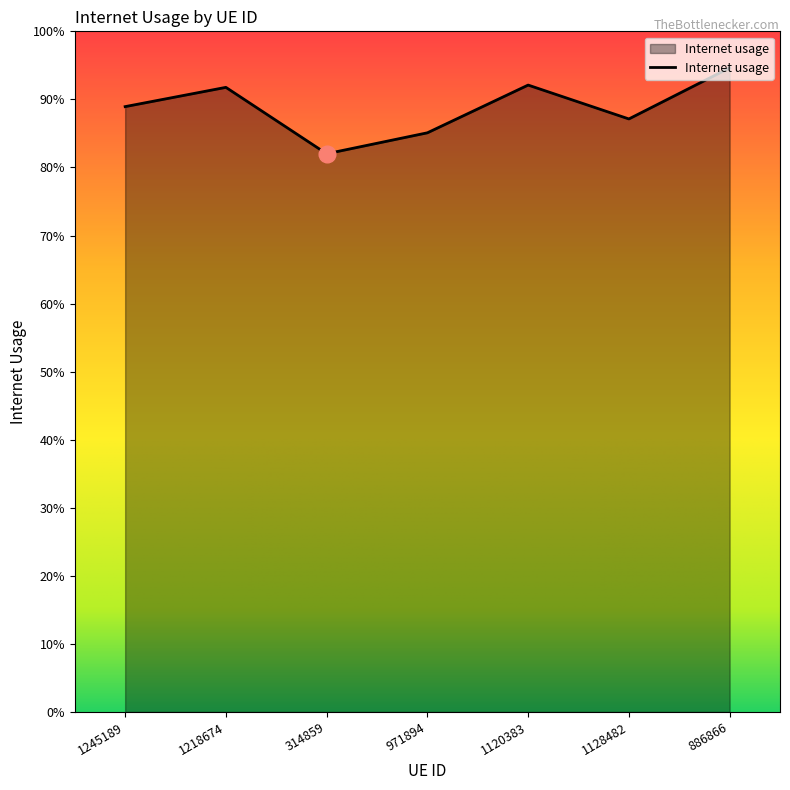

Does the chart have visible grid lines?

No